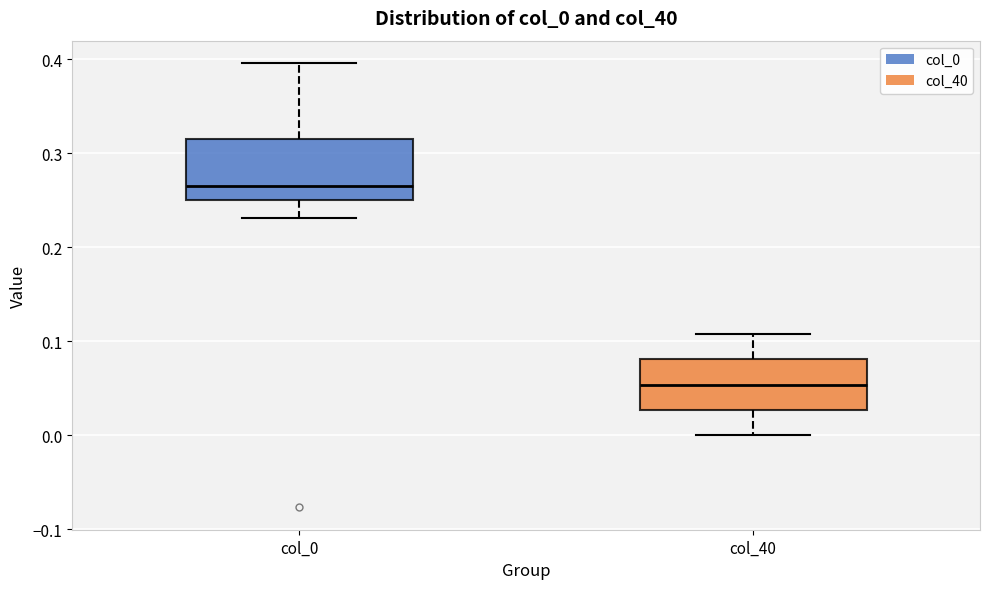

Reading left to right, read every box against the y-axis: the position of its median line, the range the box covers, and the ends of its whiskers. The values are not printed on the chart, so give them approximately, as read against the axis.

col_0: median 0.27, box 0.25 to 0.32, whiskers 0.23 to 0.40
col_40: median 0.05, box 0.03 to 0.08, whiskers 0.00 to 0.11